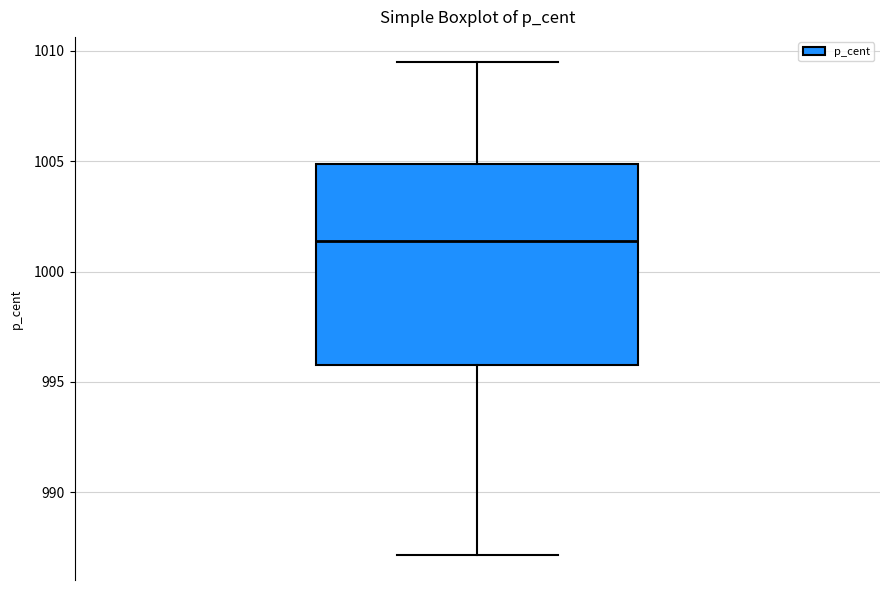

Where does the upper whisker of the box end on the y-axis? The values are not printed on the chart, so give them approximately, as read against the axis.

1009.5